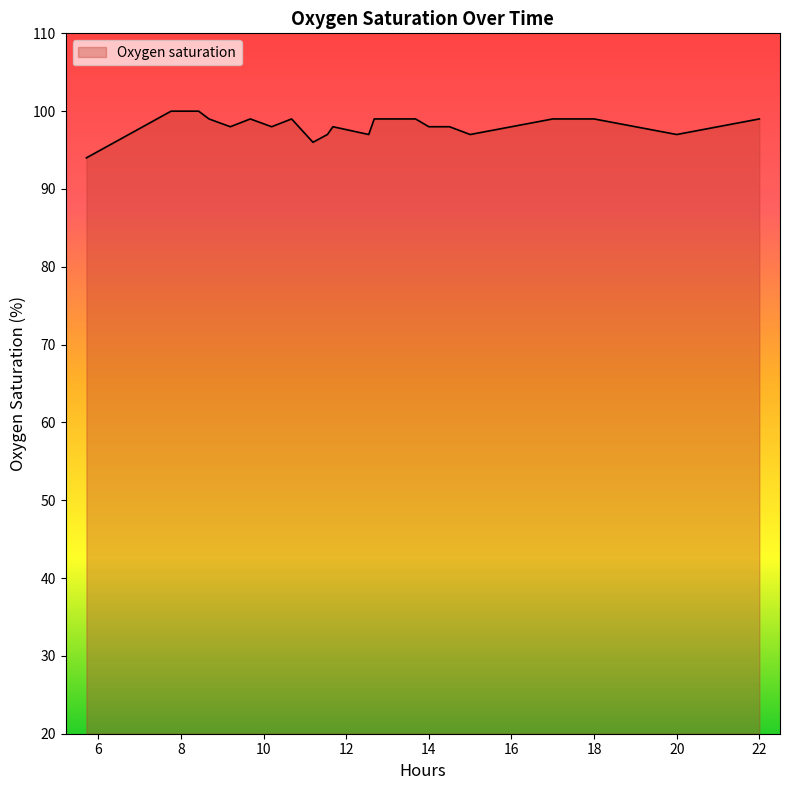

What is the difference between the maximum and minimum values?

6